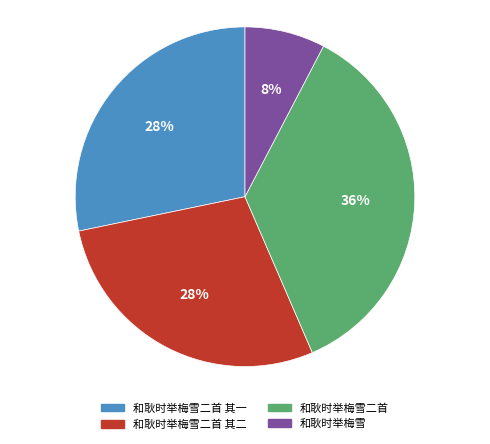

Which category has the biggest portion of the pie?

和耿时举梅雪二首